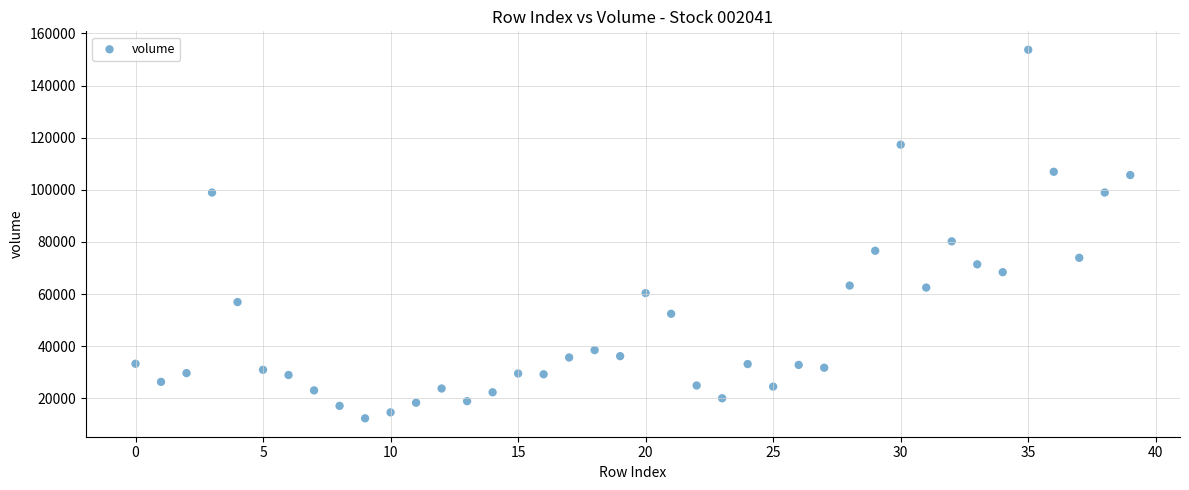

What is the range of Y values (max minus min)?

141419.0